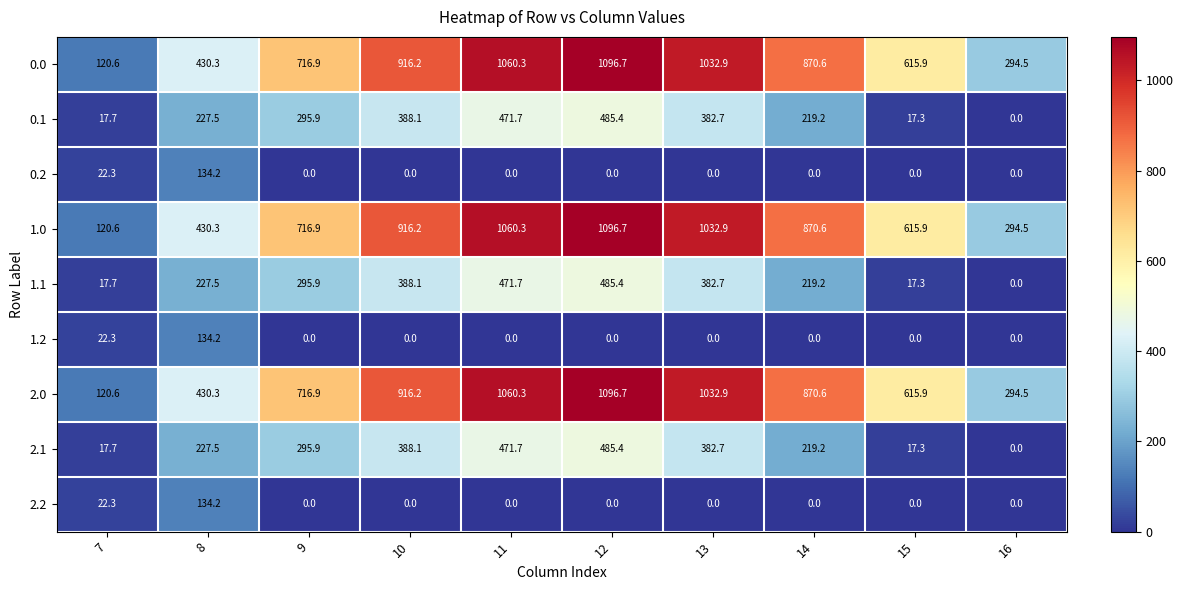

What is the approximate value of 0.1 at 7?

17.7